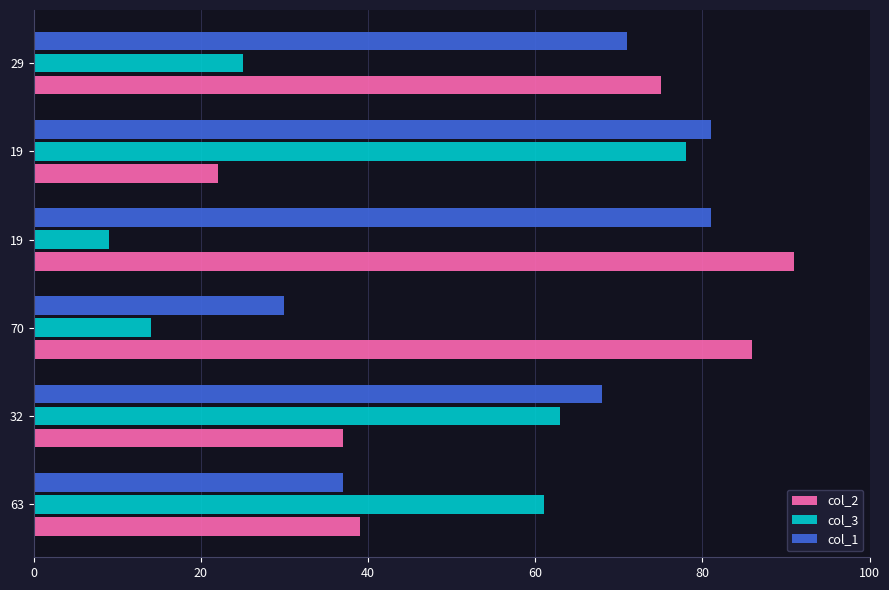

How many distinct data groups are displayed?

3